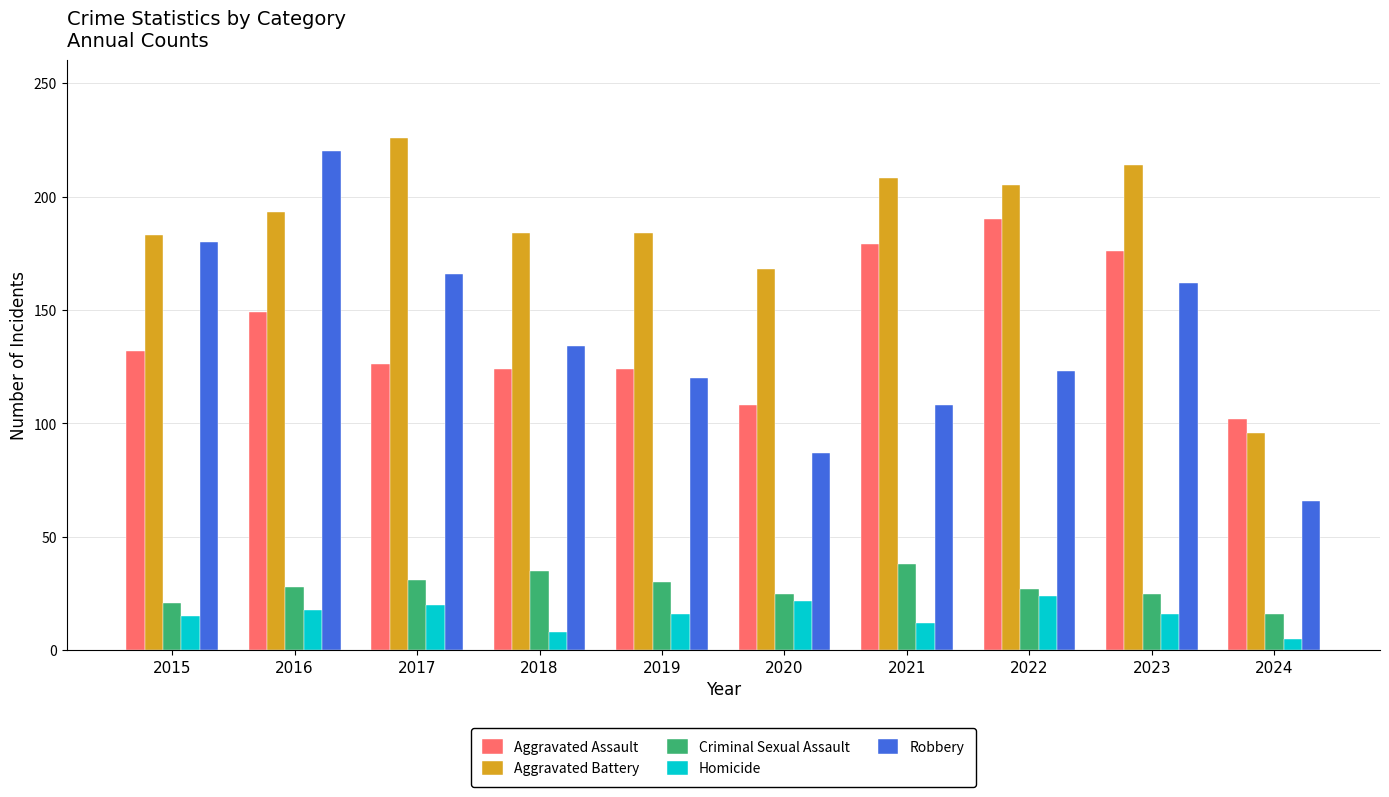

What is the spread (max minus min) of values at 2021?

196